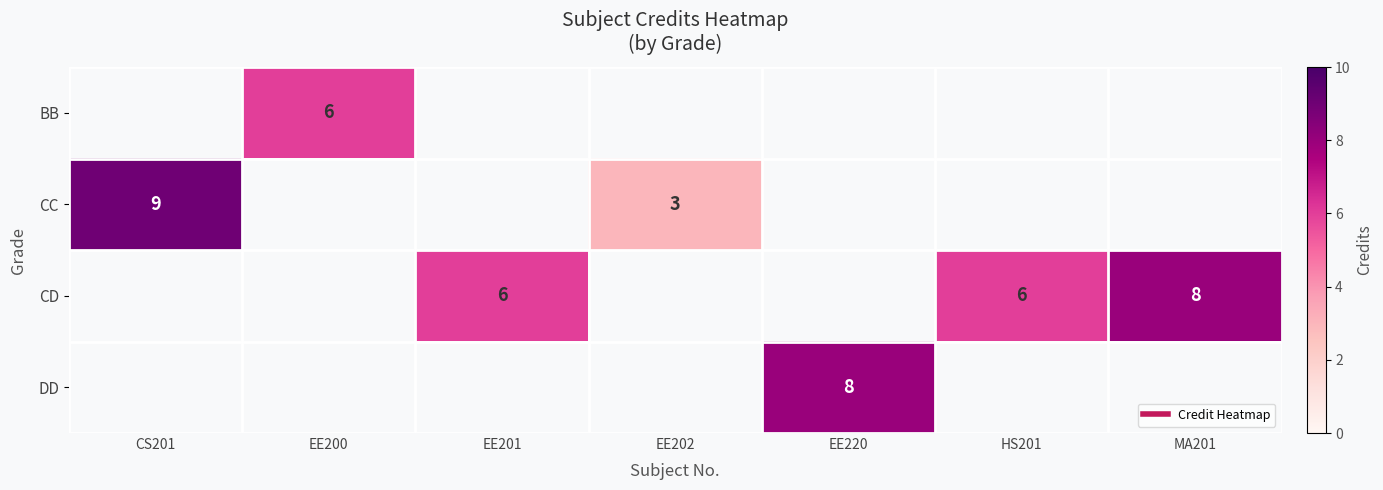

At which label does CD reach its peak?

CS201